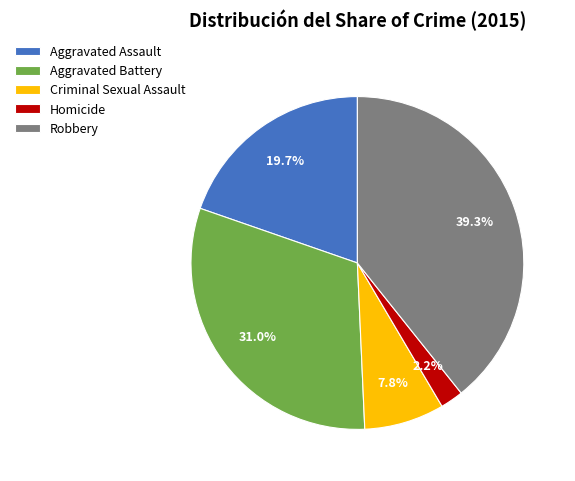

What portion of the pie excludes Homicide?

97.8%